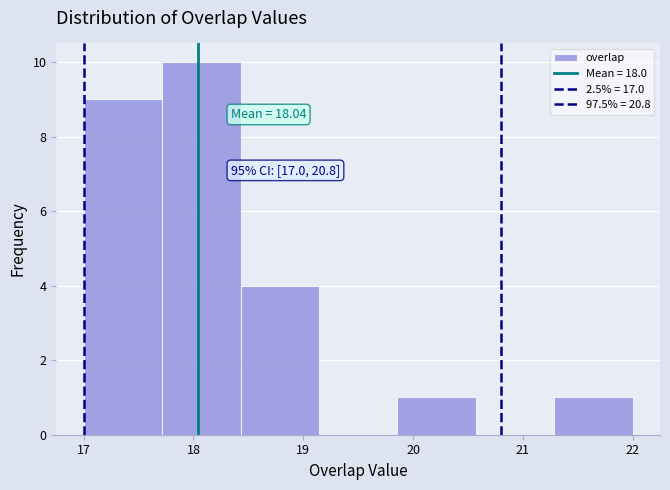

Over which range of the x-axis is the bar tallest?

17.7 to 18.4